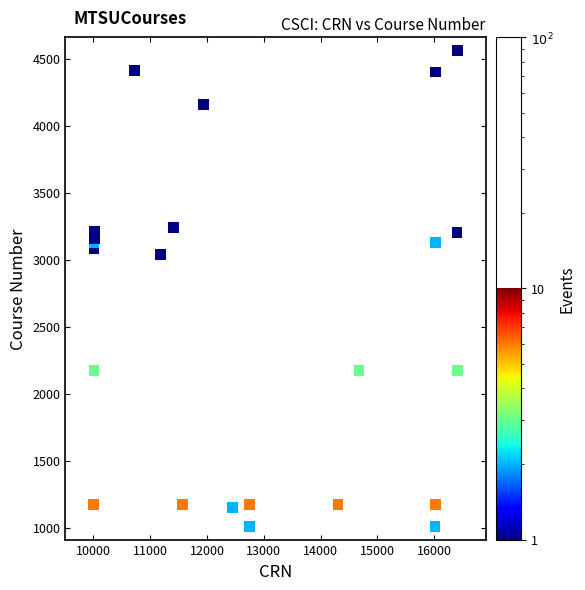

What Y value in the scatter plot is closest to 2785?

3037